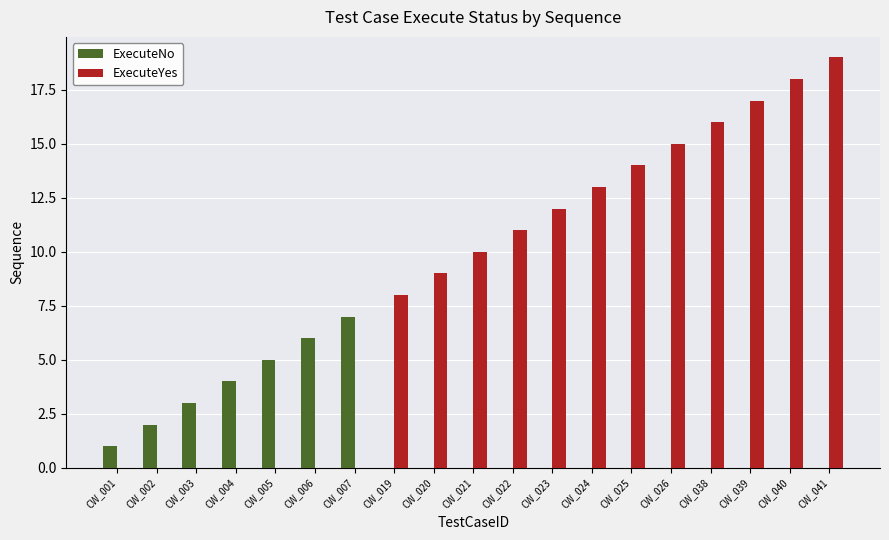

What is the sum of all ExecuteYes values?

162